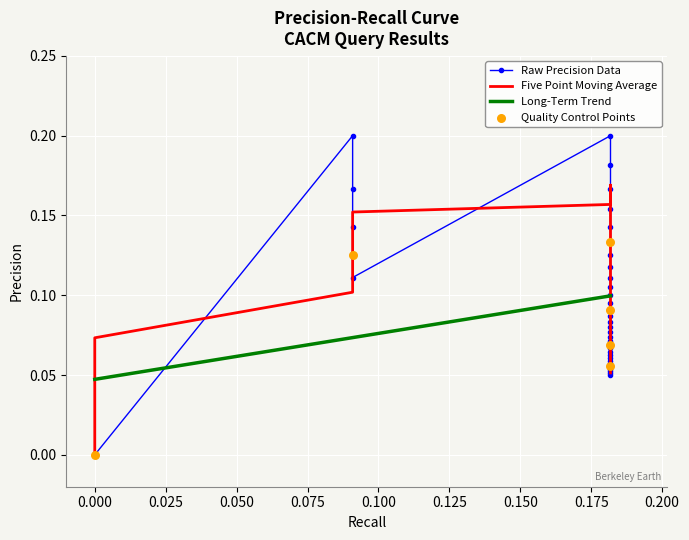

What is the change in value from 0.09090909090909091 to 0.18181818181818182?

-0.1